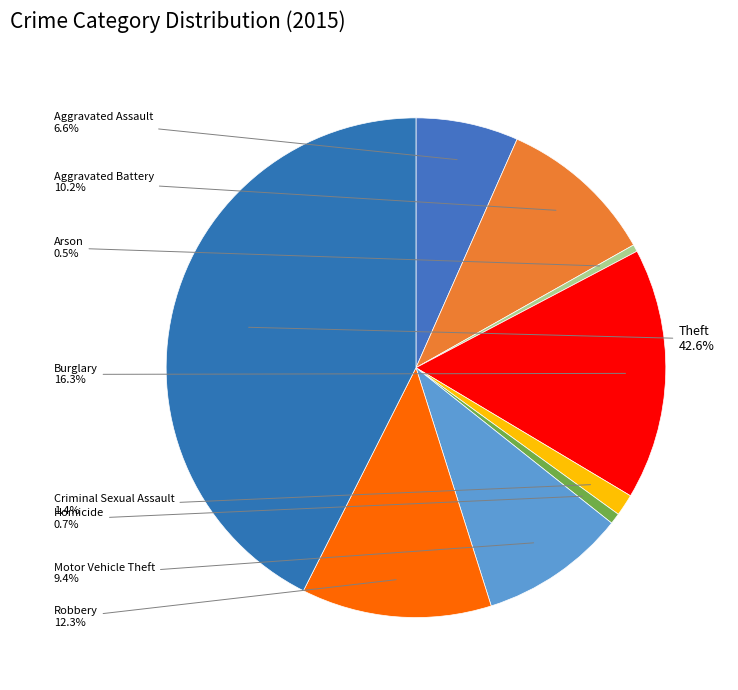

How many slices are in this pie chart?

9